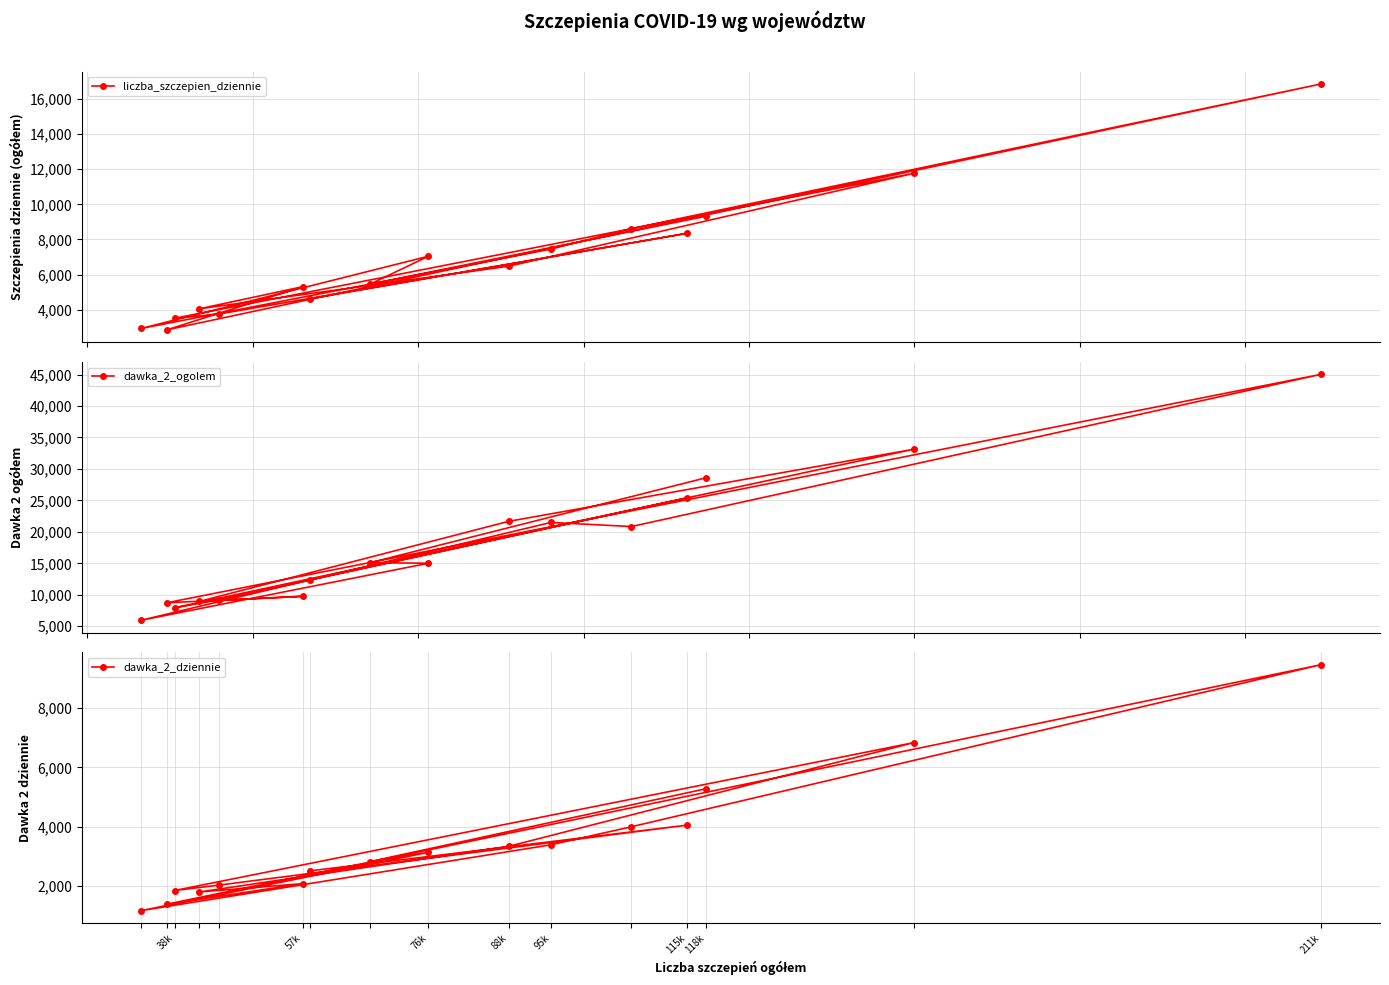

What is the difference between the second highest and minimum values in the dawka_2_dziennie series?

5666